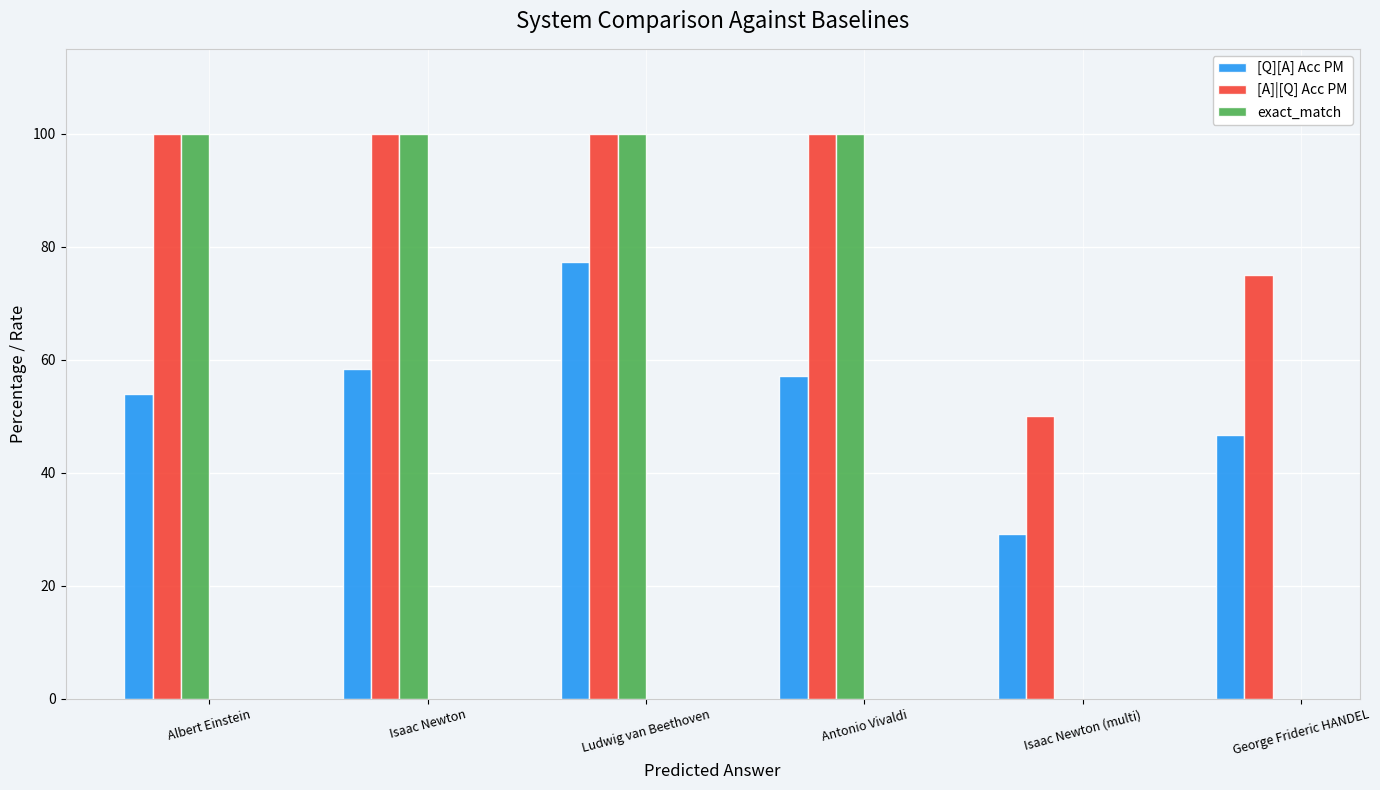

What is the sum of the [A]|[Q] Acc PM values at Antonio Vivaldi and Isaac Newton?

200.0